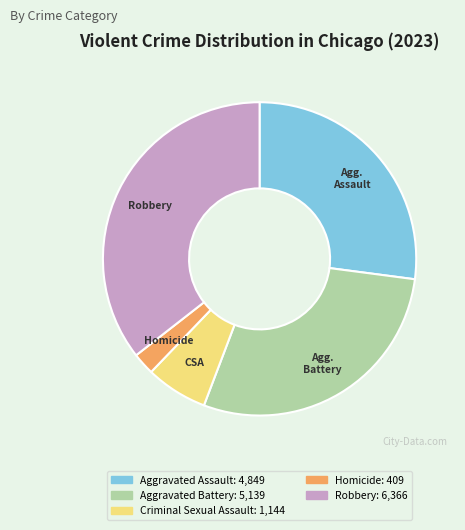

Does any single category account for the majority?

No